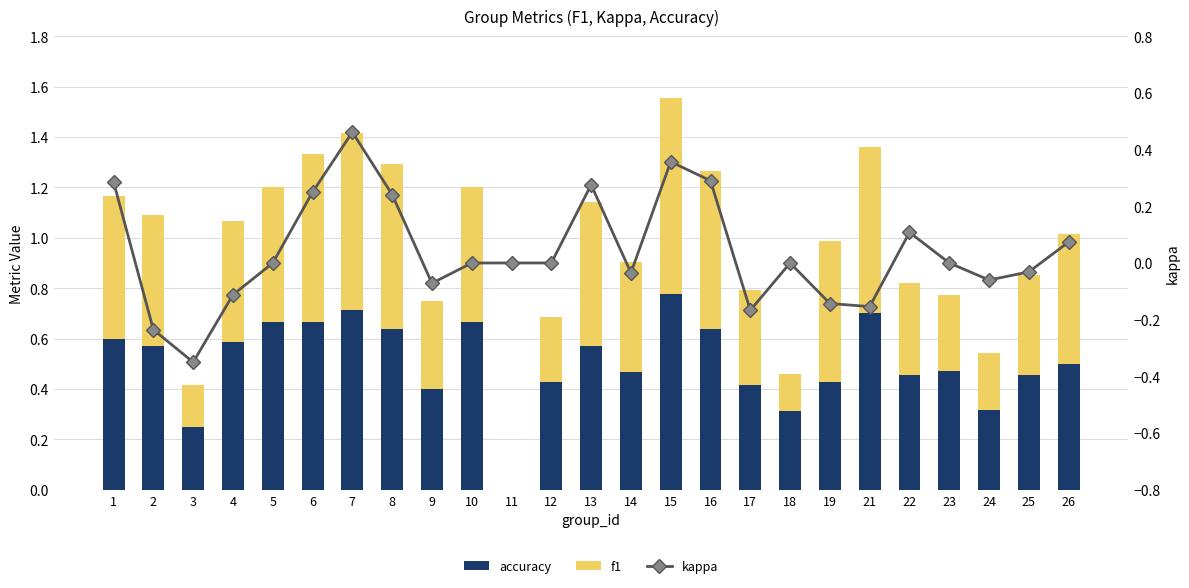

Which has a higher value, 1 or 3?

1